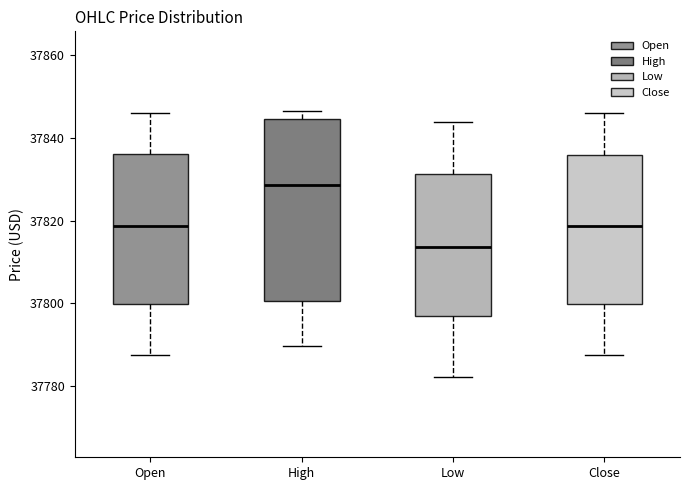

Which box is the tallest, from its lower edge to its upper edge?

High